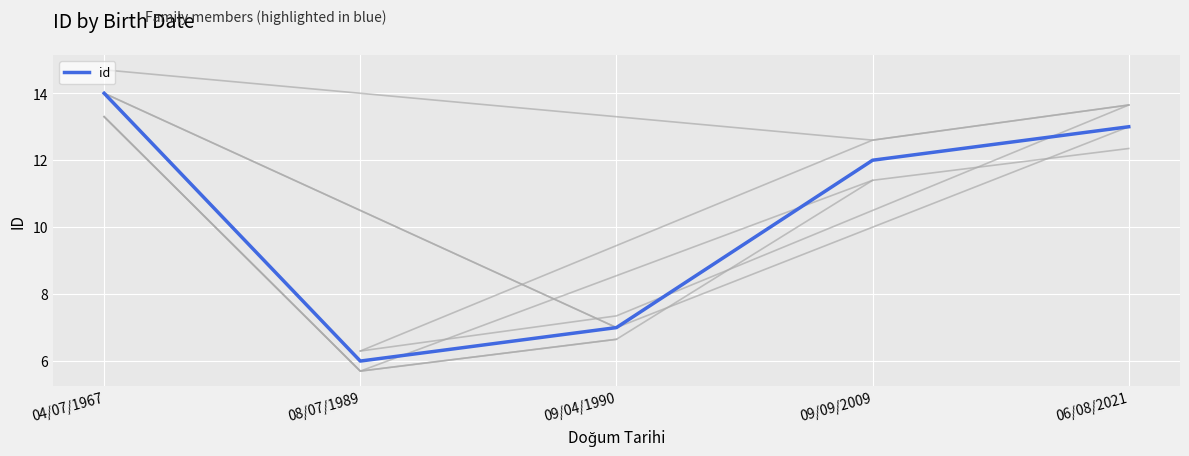

What is the average value?

10